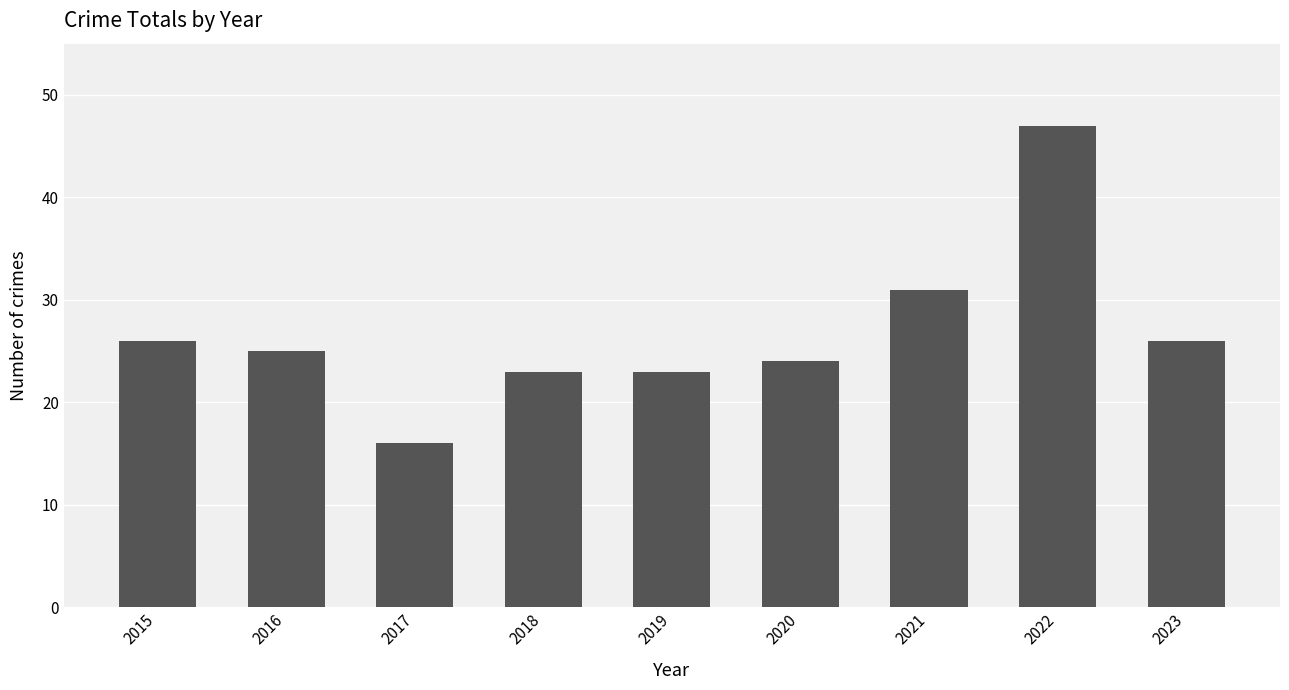

What is the maximum value shown in the chart?

47